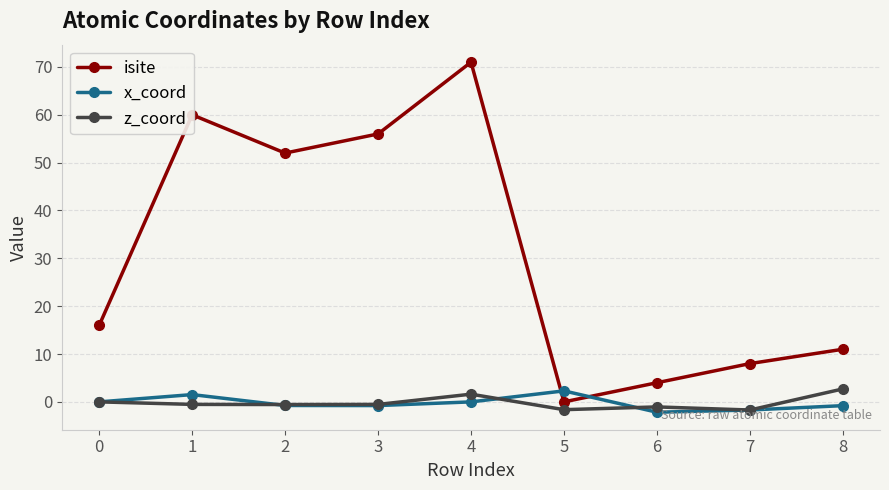

What is the minimum value shown in the chart?

-2.2